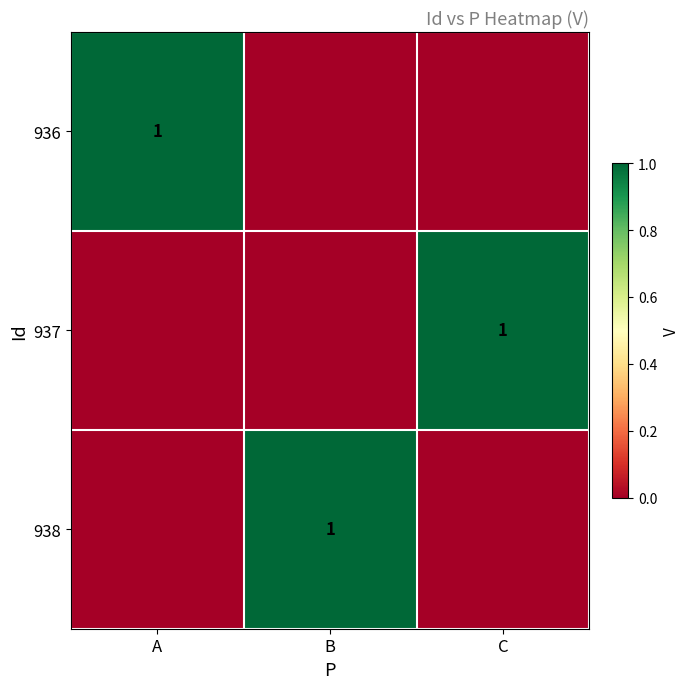

What is the sum of all 937 values?

1